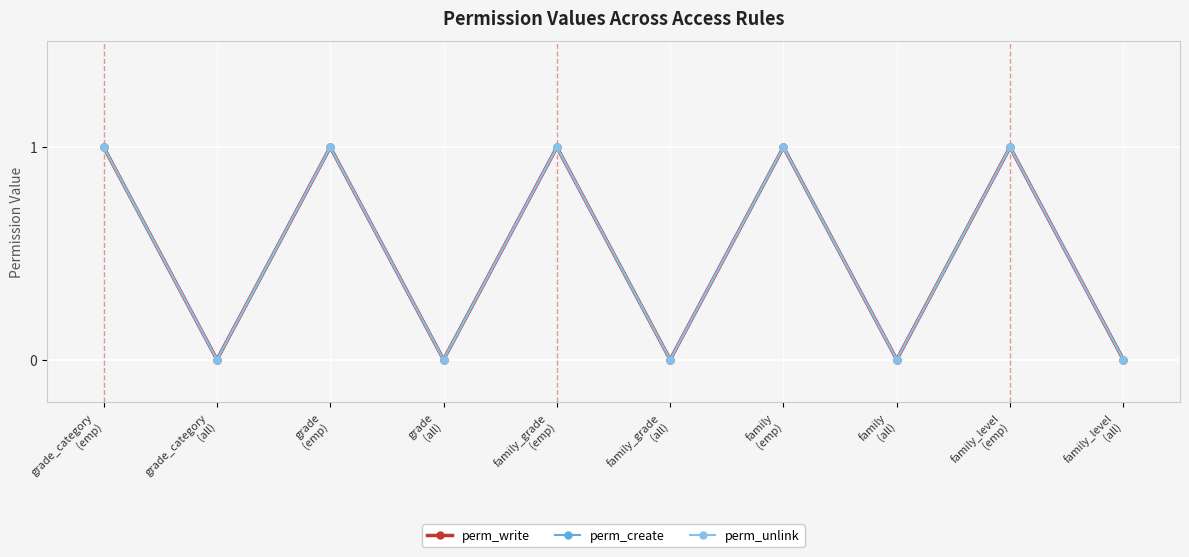

What value does the perm_write series have at family_level
(emp)?

1